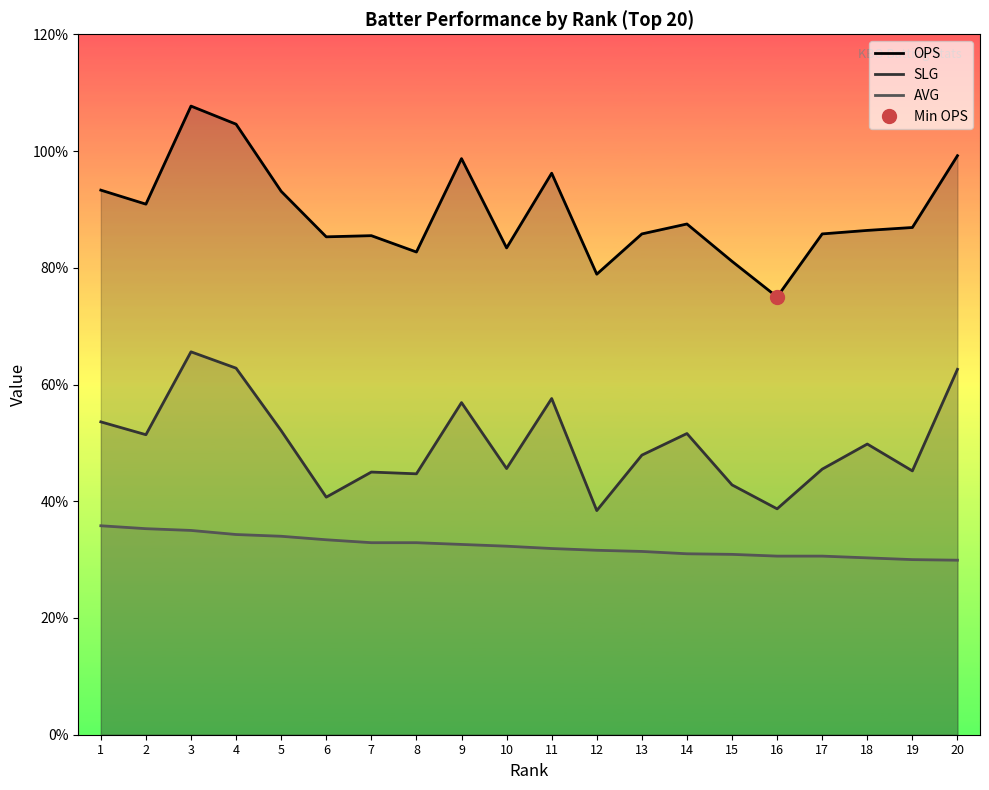

At which category does OPS reach its first local valley?

2